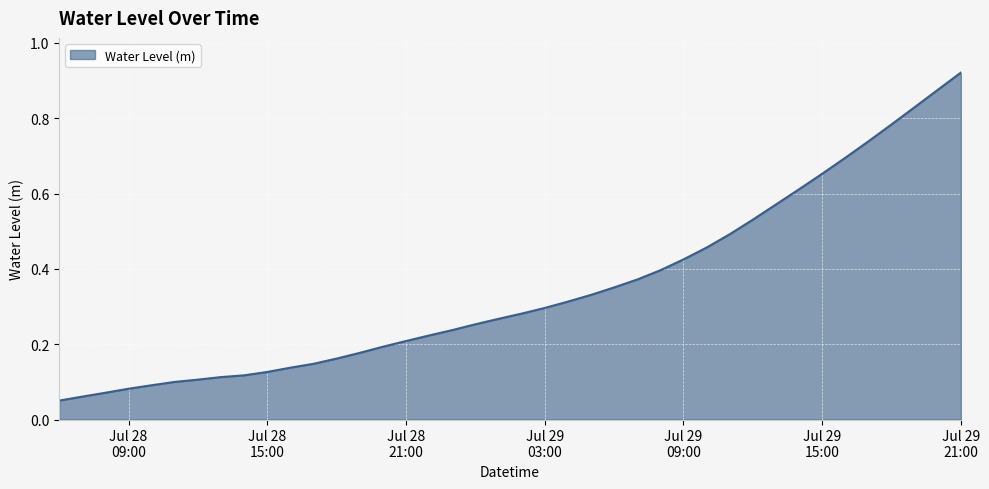

How many lines are shown in the chart?

1